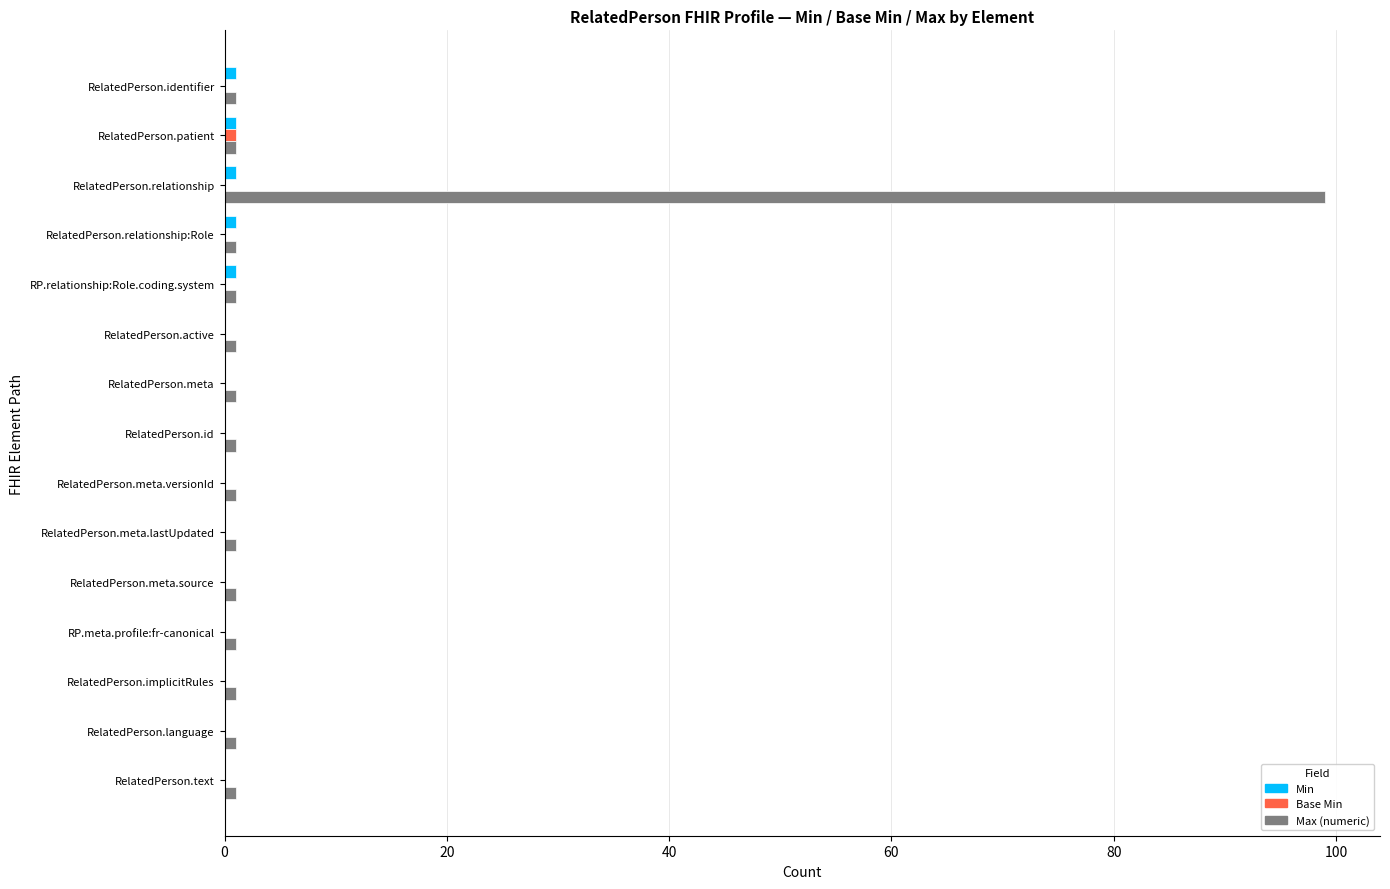

At which category is the sum across all series the highest?

RelatedPerson.relationship